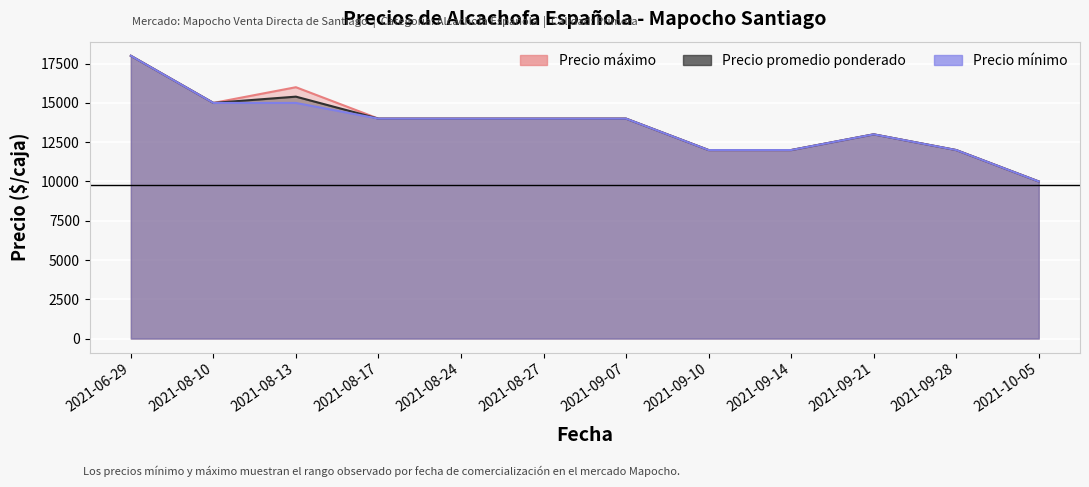

Rank the series by their maximum value, from lowest to highest.

Precio máximo, Precio promedio ponderado, Precio mínimo